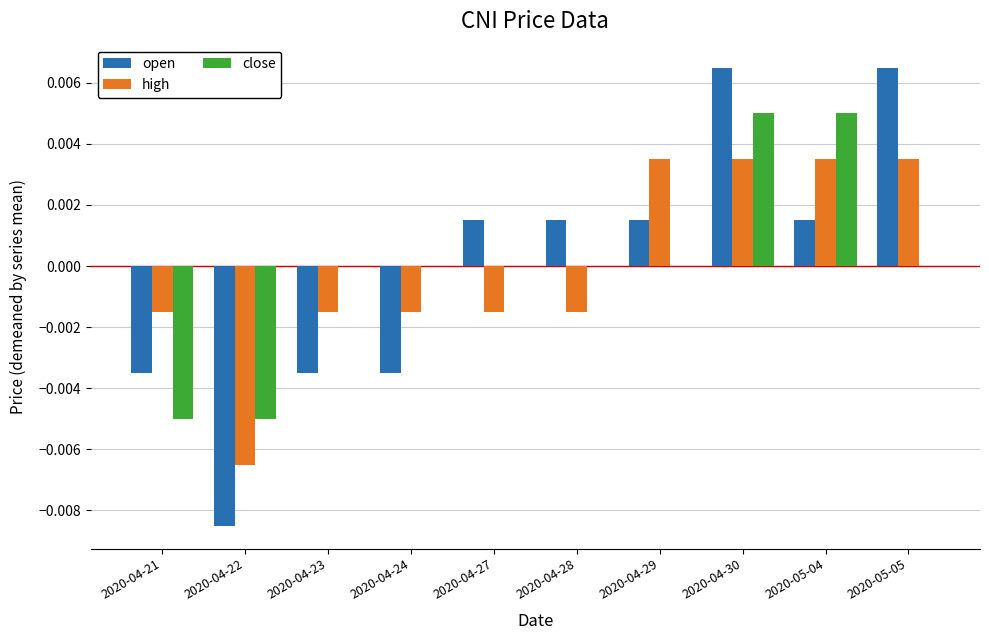

The close series shows 0.0 at 2020-04-28. True or false?

True